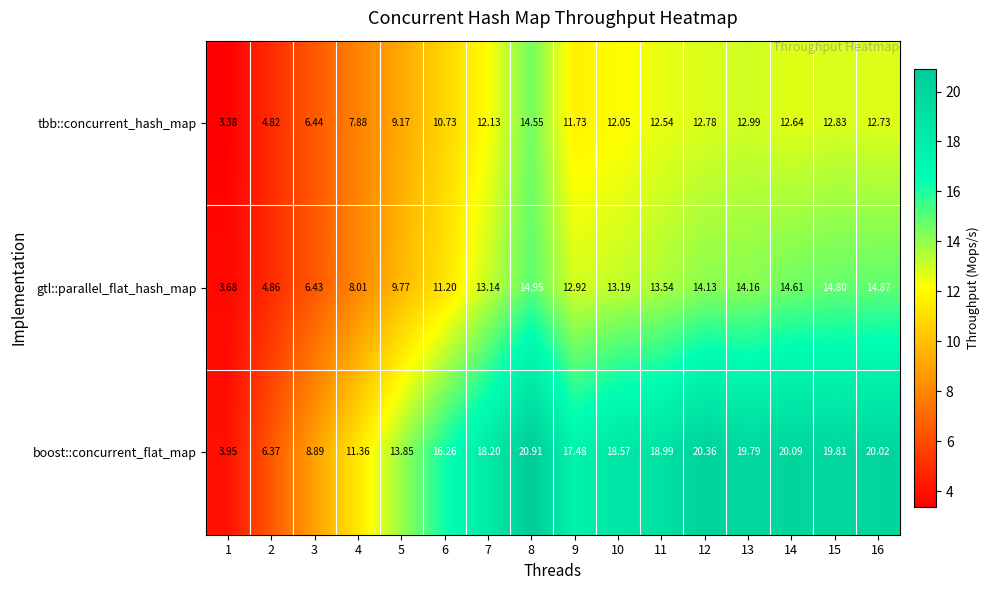

Which series has the widest spread of values?

boost::concurrent_flat_map